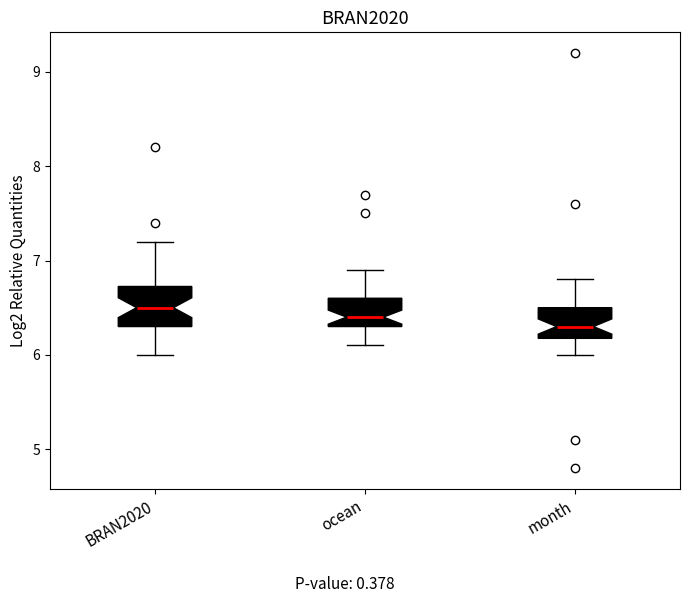

Reading left to right, transcribe this box plot: for each box, give where its median line is, the range the box spans, and where its two whiskers end, as read against the y-axis. The values are not printed on the chart, so give them approximately, as read against the axis.

BRAN2020: median 6.5, box 6.3 to 6.7, whiskers 6.0 to 7.2
ocean: median 6.4, box 6.3 to 6.6, whiskers 6.1 to 6.9
month: median 6.3, box 6.2 to 6.5, whiskers 6.0 to 6.8